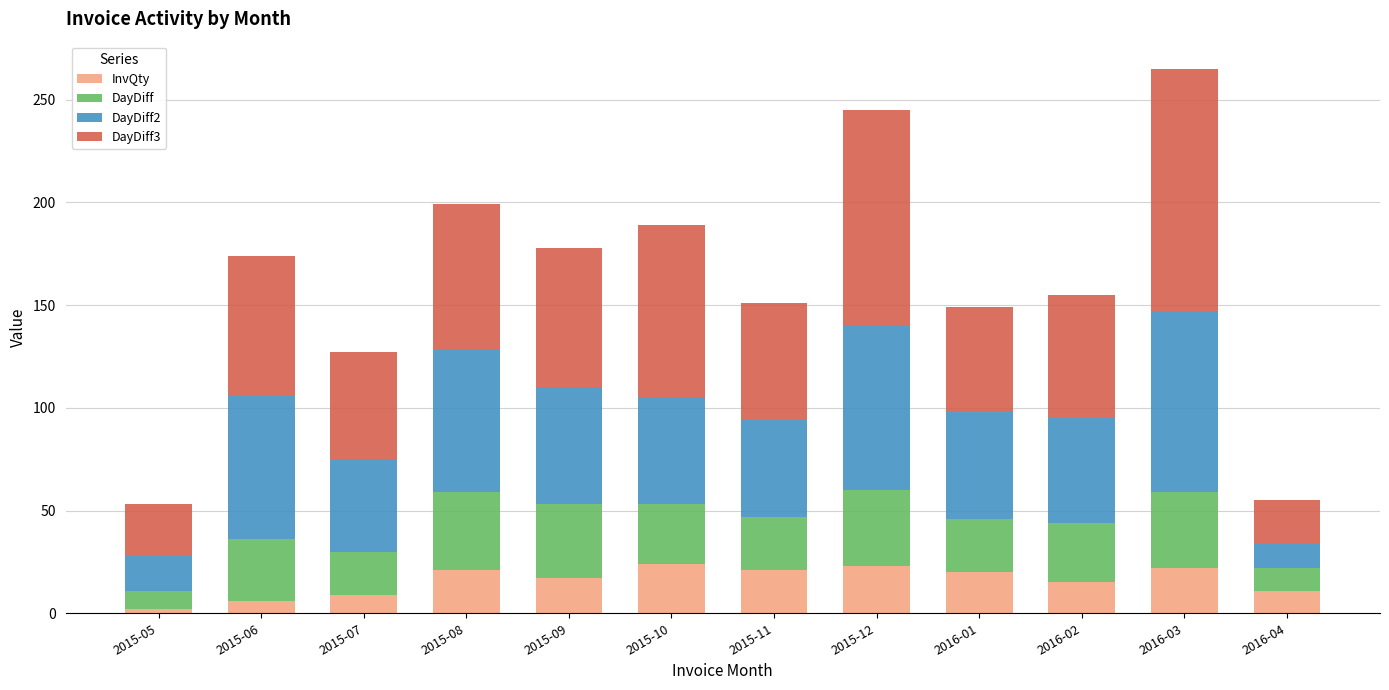

What is the sum of all InvQty values?

191